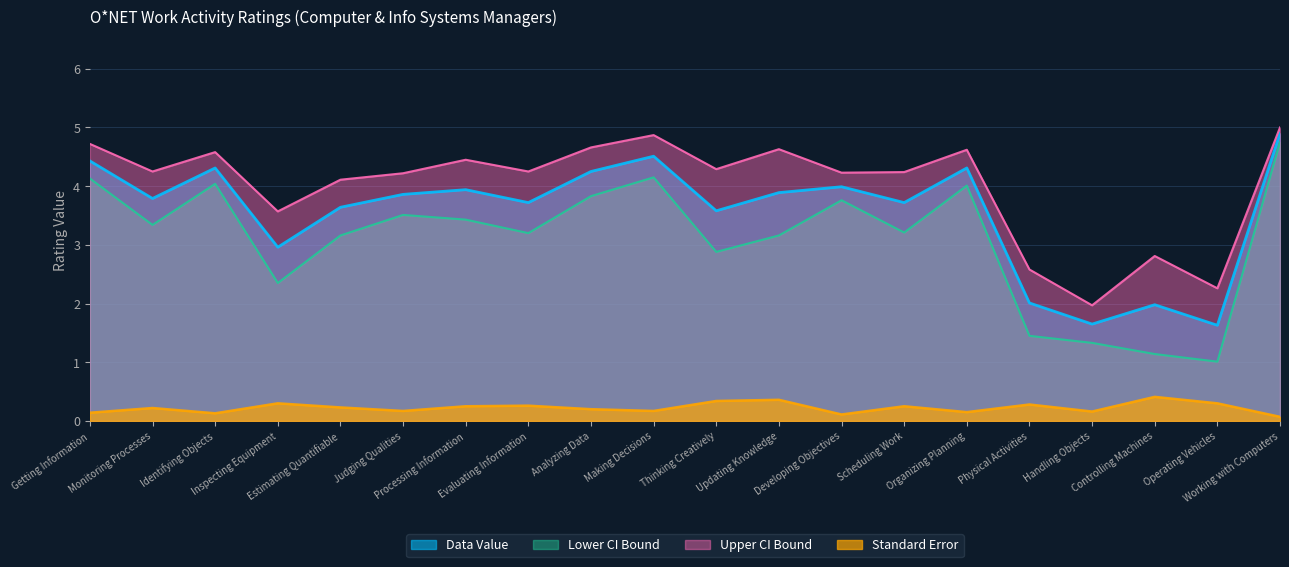

At which category does Data Value reach its first local valley?

Monitoring Processes